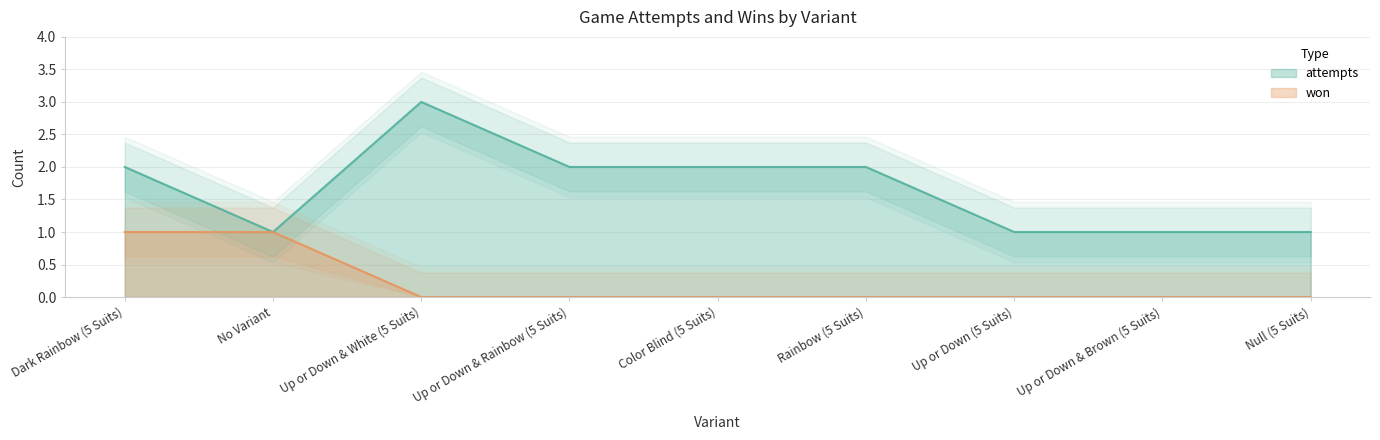

List the series in order of their overall mean, lowest first.

won, attempts